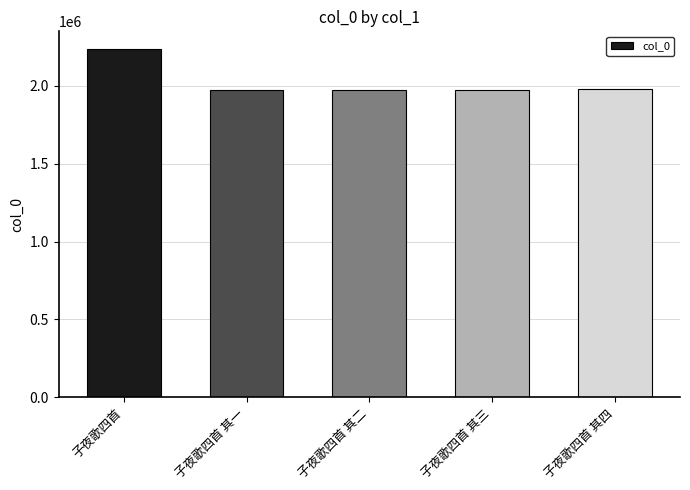

What is the label of the 1st bar from the right?

子夜歌四首 其四